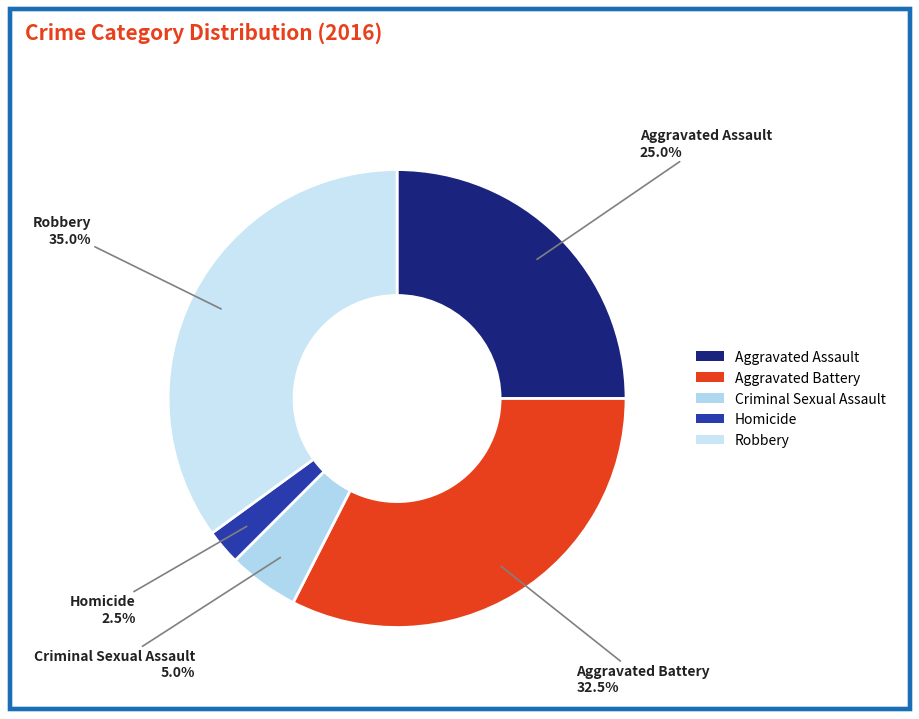

Which has a higher value, Robbery or Aggravated Assault?

Robbery